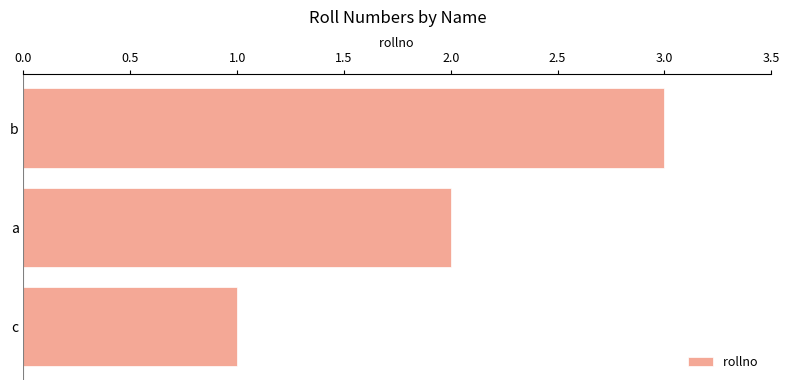

What value does the data have at b?

3